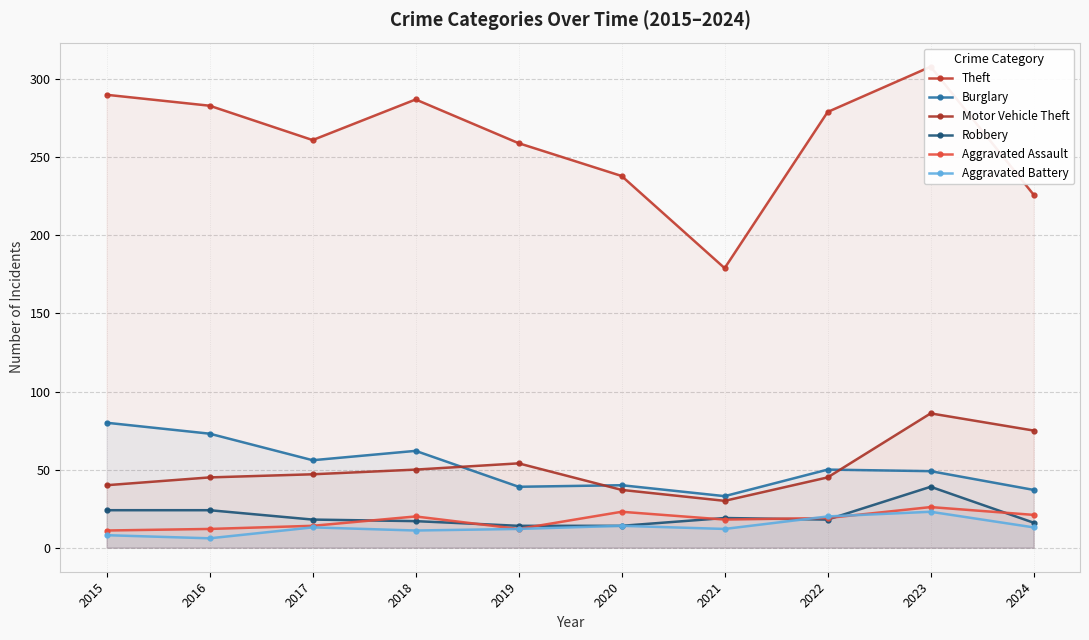

Reading left to right, transcribe all the data shown in this chart.

Theft: 2015=290	2016=283	2017=261	2018=287	2019=259	2020=238	2021=179	2022=279	2023=308	2024=226
Burglary: 2015=80	2016=73	2017=56	2018=62	2019=39	2020=40	2021=33	2022=50	2023=49	2024=37
Motor Vehicle Theft: 2015=40	2016=45	2017=47	2018=50	2019=54	2020=37	2021=30	2022=45	2023=86	2024=75
Robbery: 2015=24	2016=24	2017=18	2018=17	2019=14	2020=14	2021=19	2022=18	2023=39	2024=16
Aggravated Assault: 2015=11	2016=12	2017=14	2018=20	2019=12	2020=23	2021=18	2022=19	2023=26	2024=21
Aggravated Battery: 2015=8	2016=6	2017=13	2018=11	2019=12	2020=14	2021=12	2022=20	2023=23	2024=13